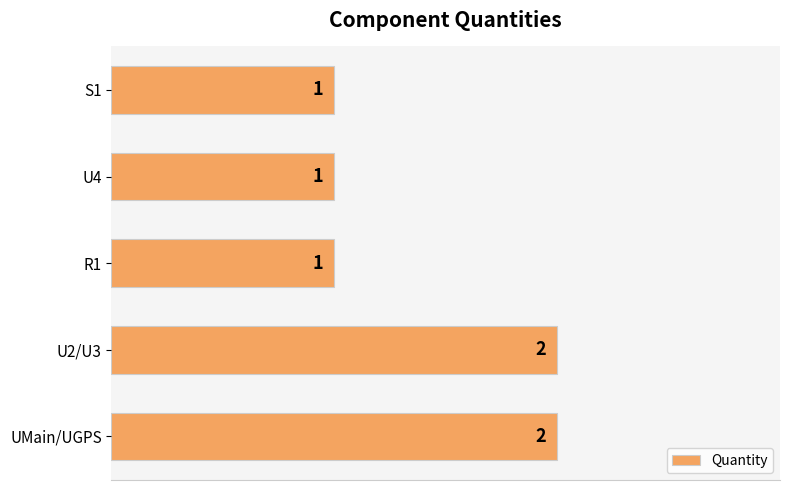

The value at U2/U3 is 0. True or false?

False